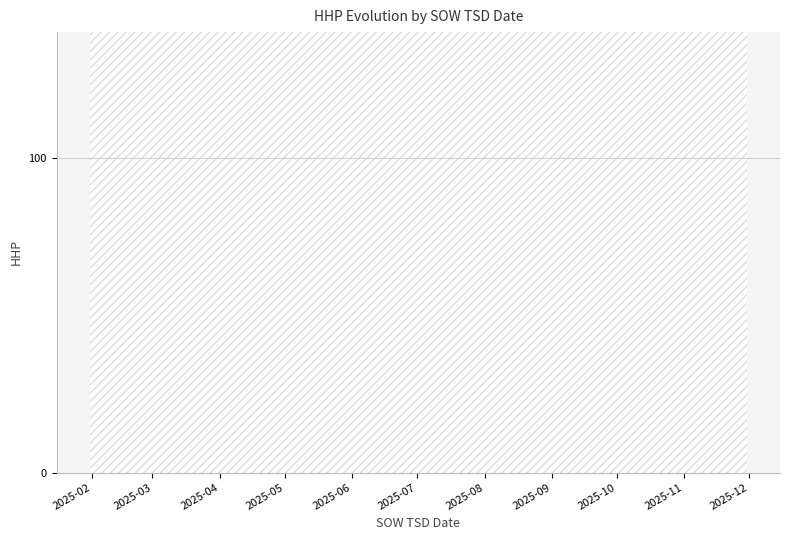

What is the greatest value displayed?

1979